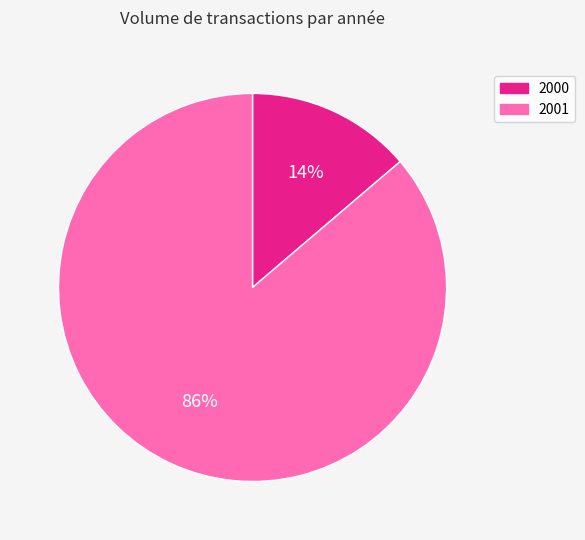

To the nearest percent, what percentage of the pie is 2001?

86%